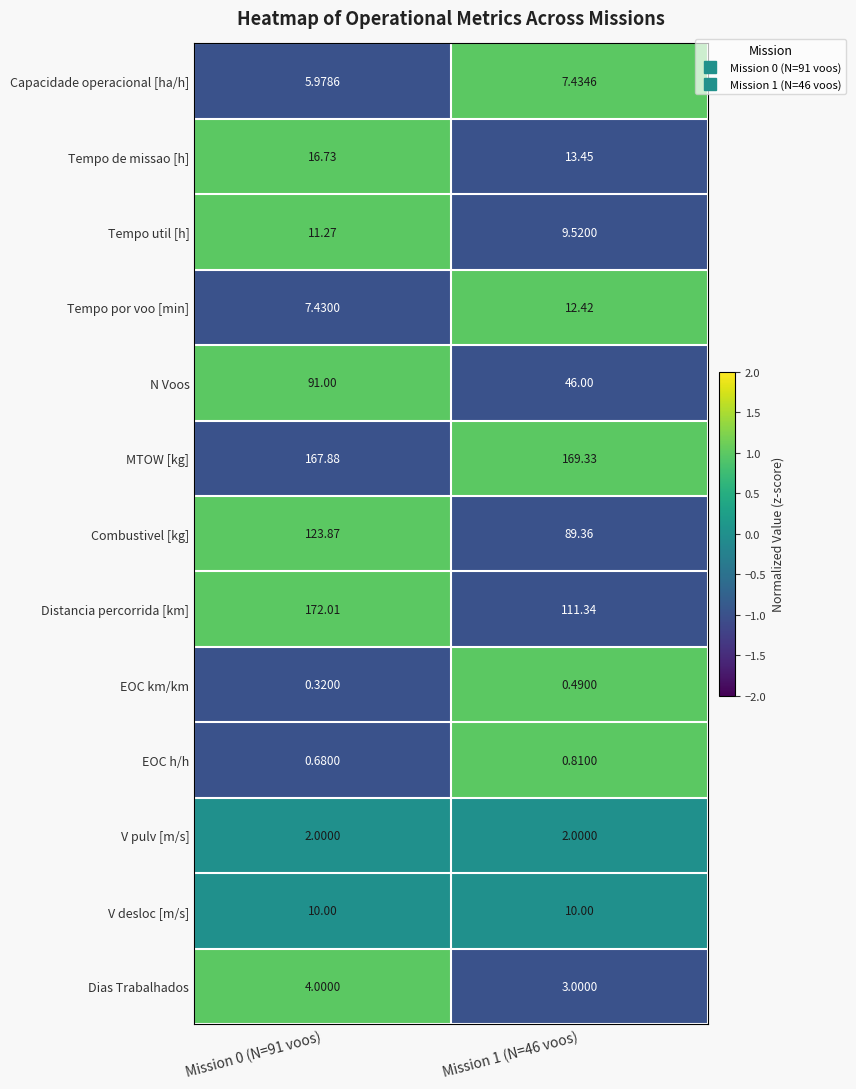

Between Mission 0 (N=91 voos) and Mission 1 (N=46 voos), which series saw the biggest shift?

Distancia percorrida [km]